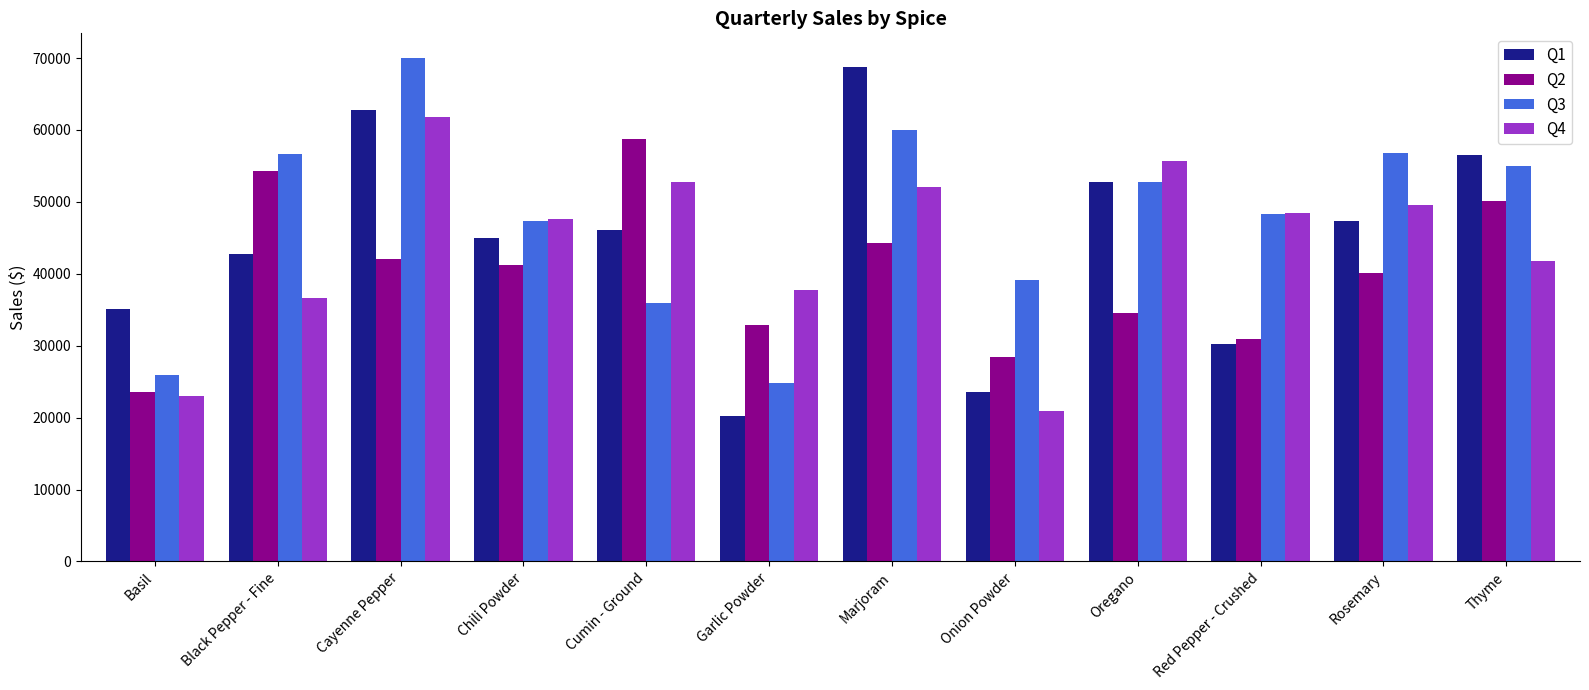

Rank the series at Cayenne Pepper from highest to lowest value.

Q3, Q1, Q4, Q2